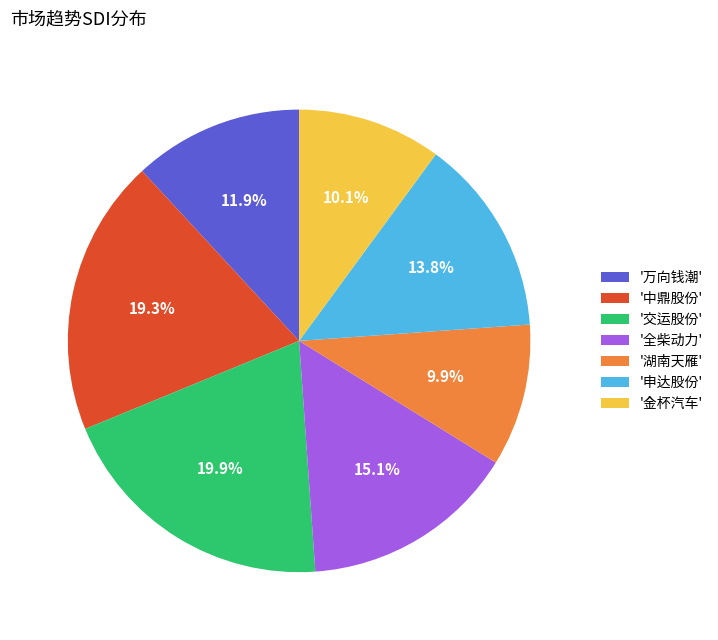

What percentage do '交运股份' and '金杯汽车' together represent?

30.0%